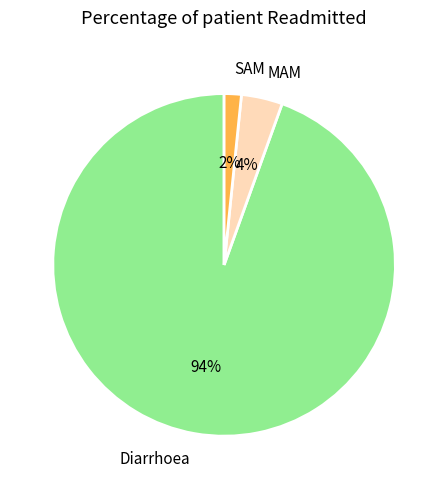

True or false: Diarrhoea accounts for 94% of the total.

True